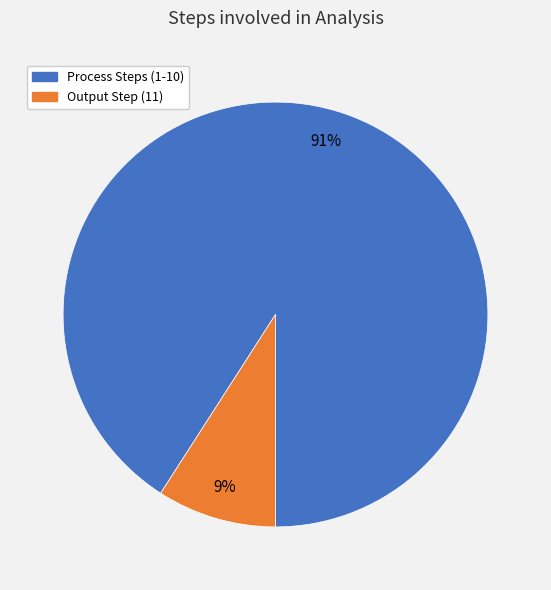

How many slices are in this pie chart?

2